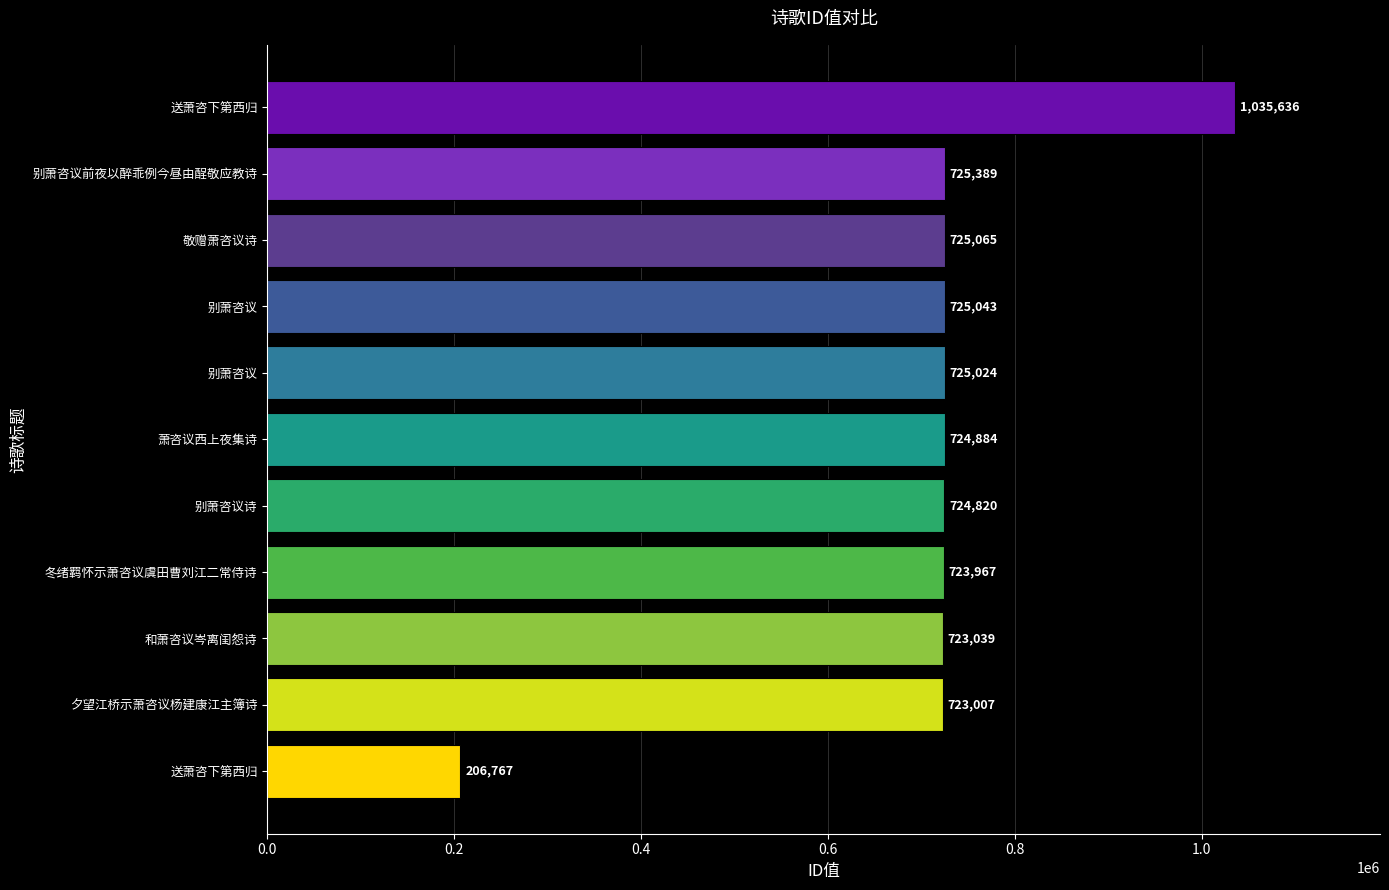

Count the number of categories in the chart.

11